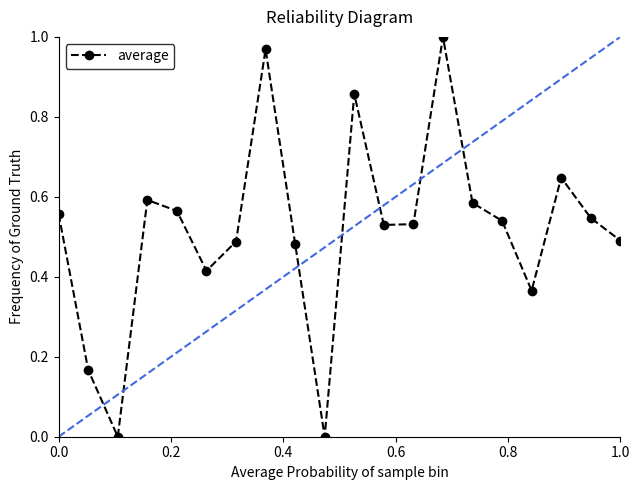

Is this an area chart (filled region under the line)?

No